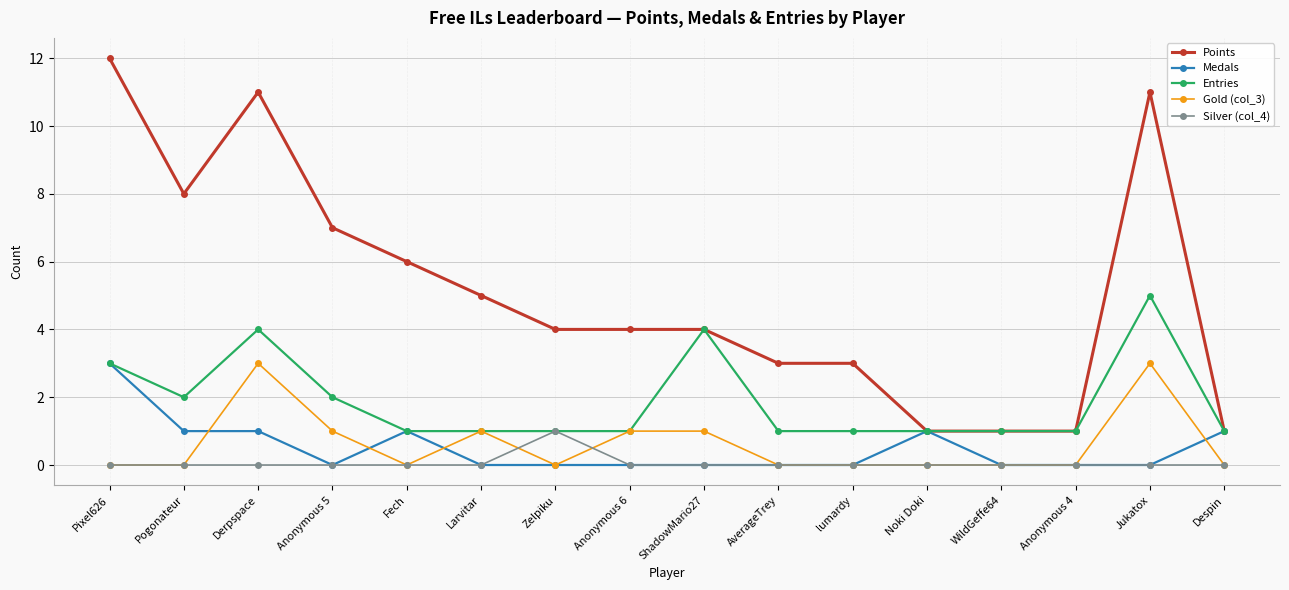

Reading left to right, list all the values displayed in this chart.

Points: 12	8	11	7	6	5	4	4	4	3	3	1	1	1	11	1
Medals: 3	1	1	0	1	0	0	0	0	0	0	1	0	0	0	1
Entries: 3	2	4	2	1	1	1	1	4	1	1	1	1	1	5	1
Gold (col_3): 0	0	3	1	0	1	0	1	1	0	0	0	0	0	3	0
Silver (col_4): 0	0	0	0	0	0	1	0	0	0	0	0	0	0	0	0